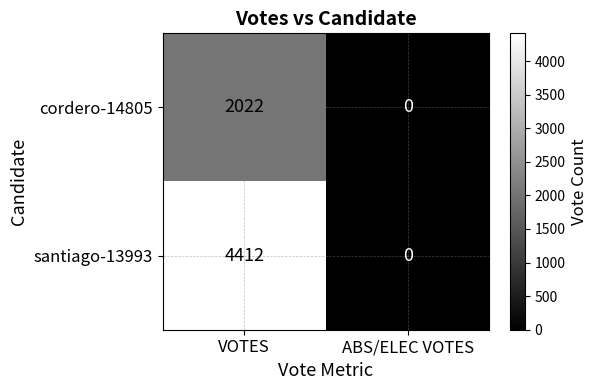

How many values in the santiago-13993 series are below 4412?

1